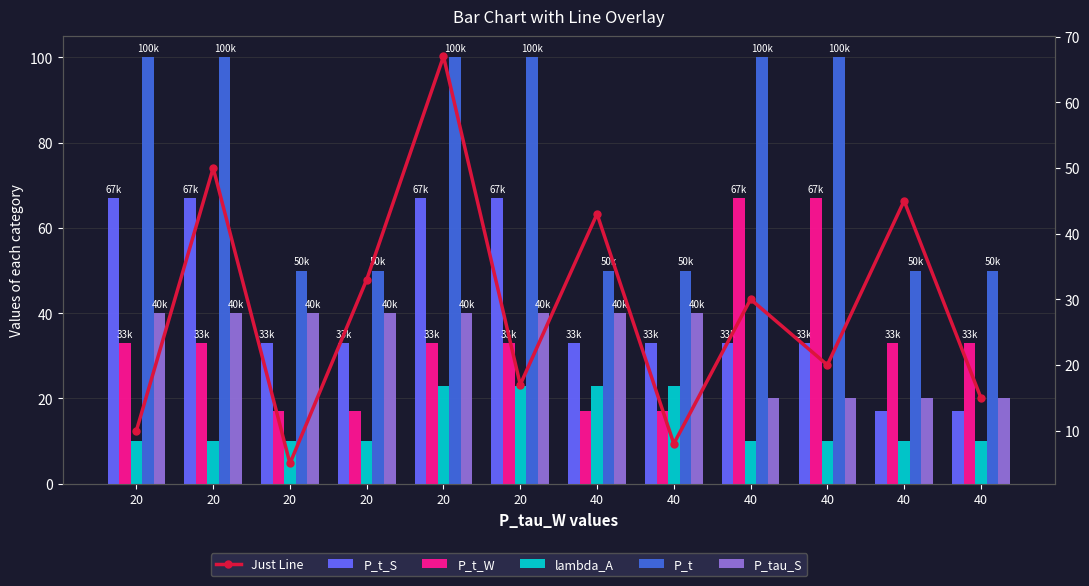

At how many categories does at least one series exceed 83?

6